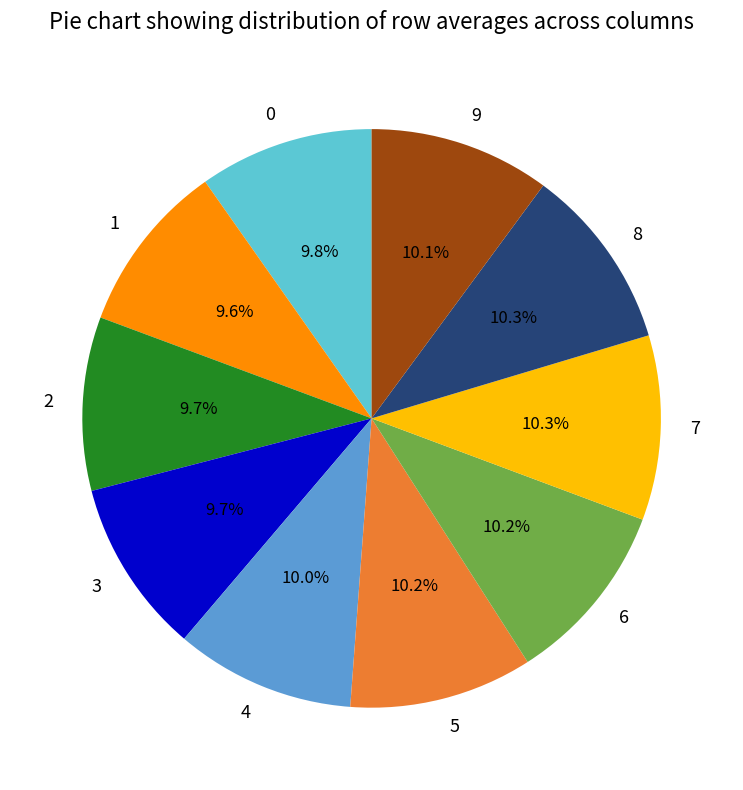

Does 1 account for over 50% of the chart?

No